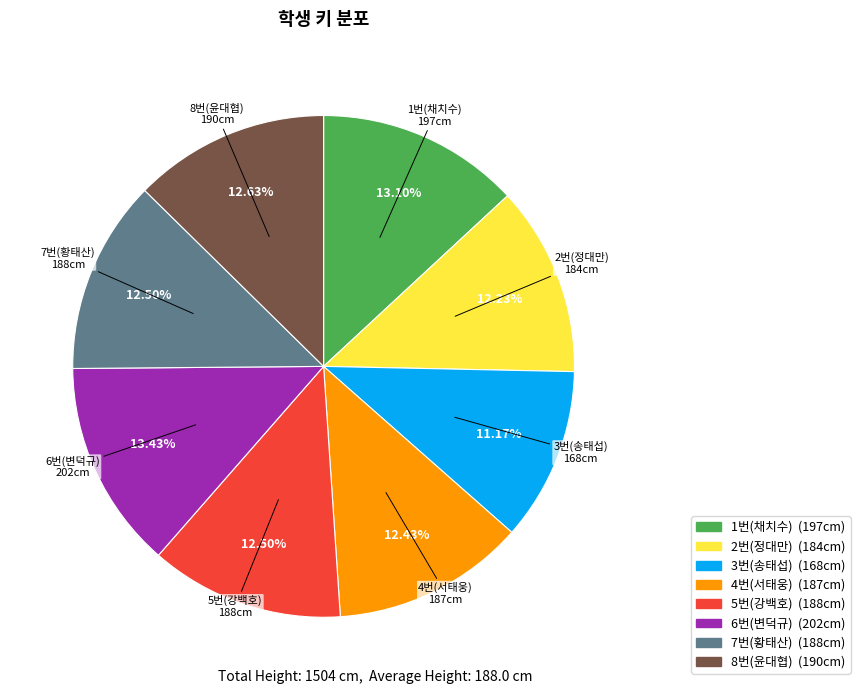

Approximately how many times larger is the value at 6번(변덕규) compared to 7번(황태산)?

1.1